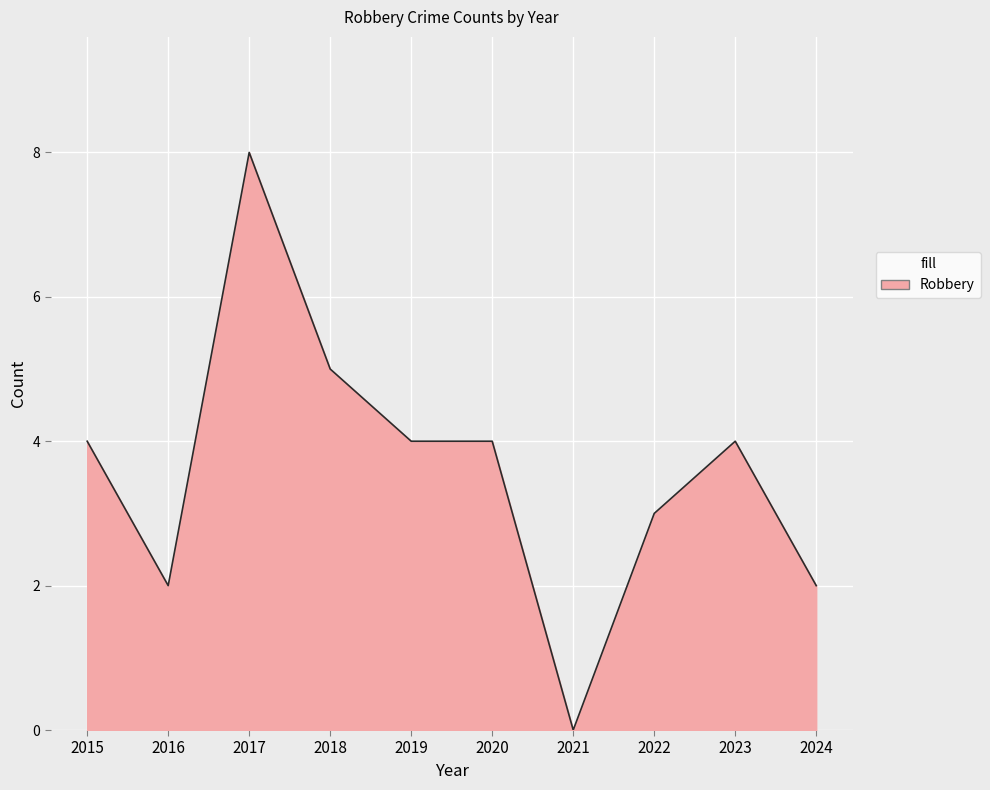

Read the value at 2024.

2